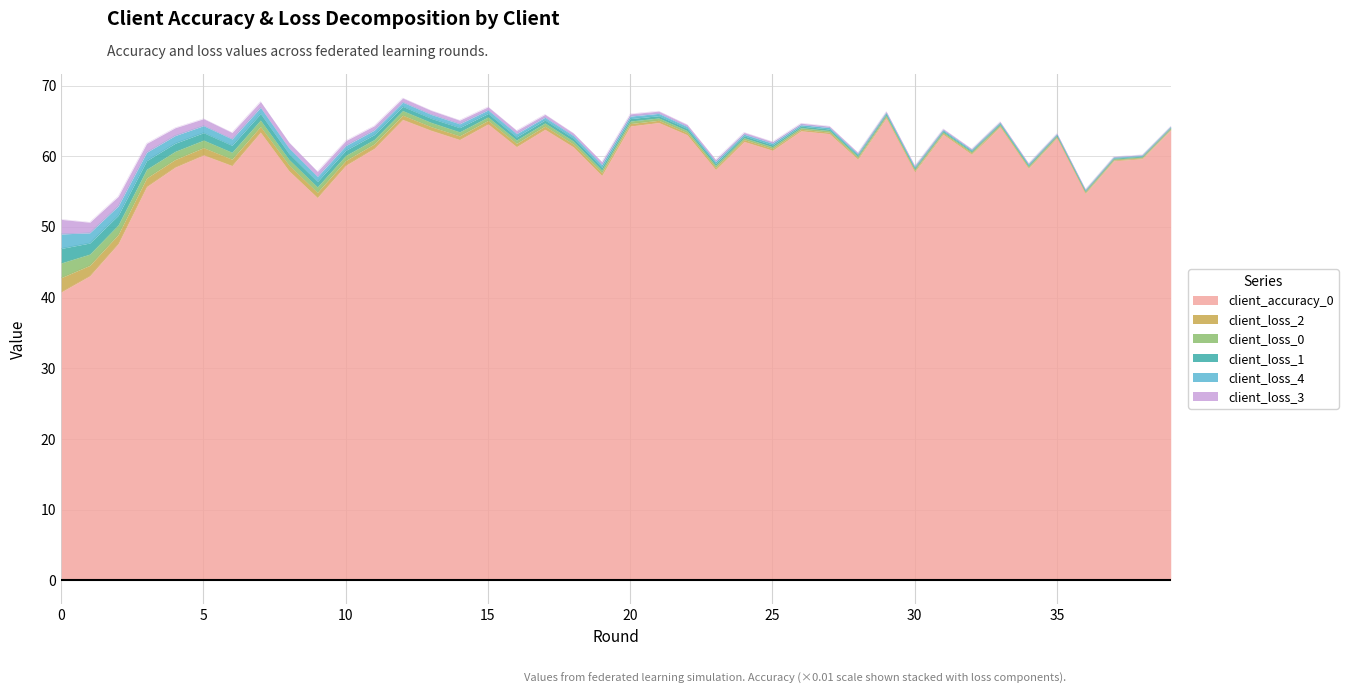

True or false: client_accuracy_0 and client_loss_1 intersect in this chart.

False